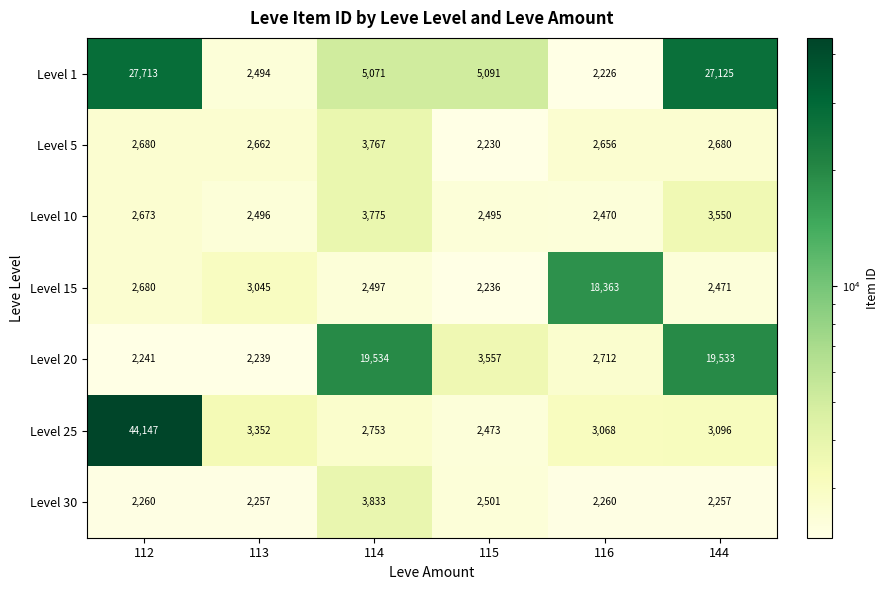

Count the number of data series in this chart.

7